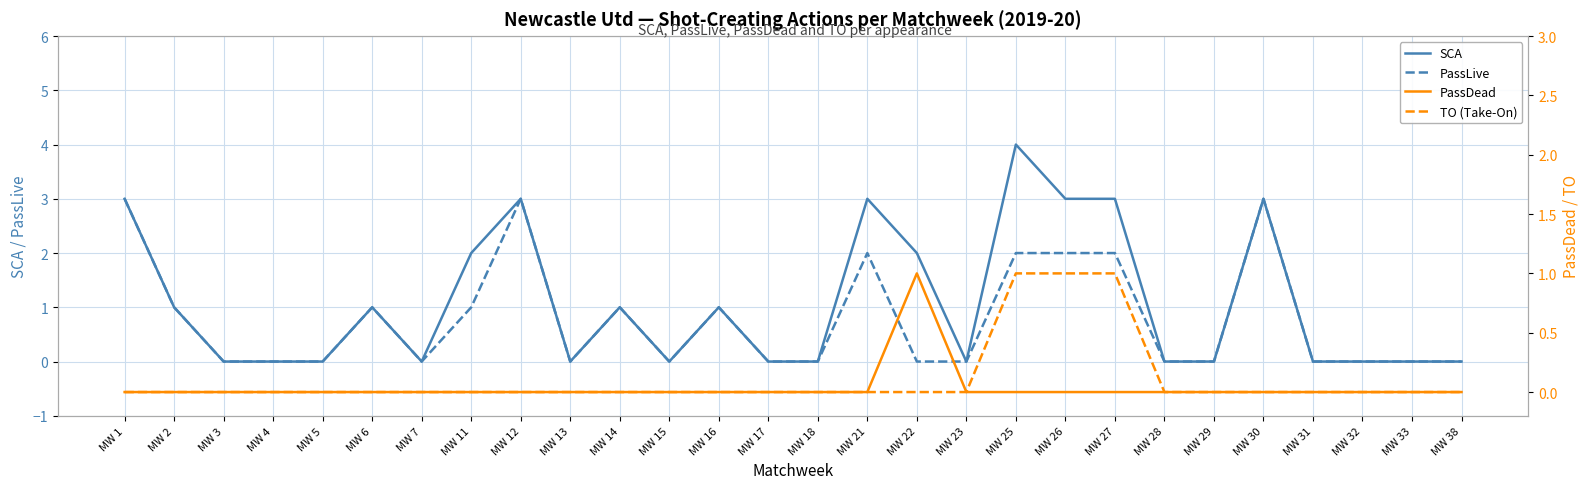

Which series has the widest spread of values?

SCA